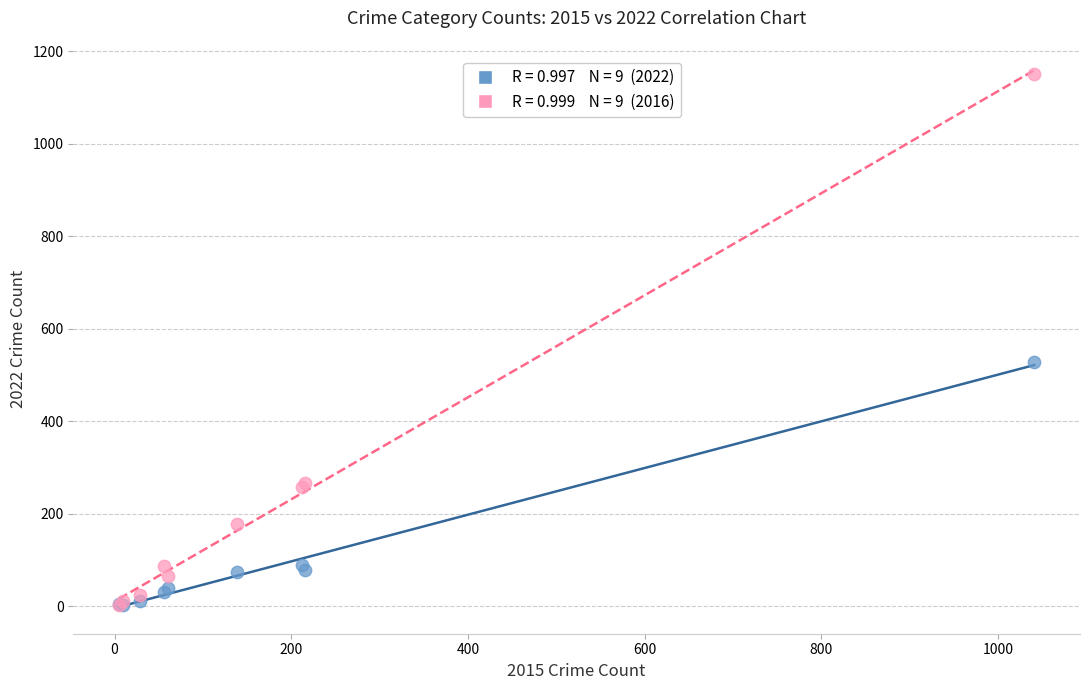

Across all series, what Y value is closest to 577?

528